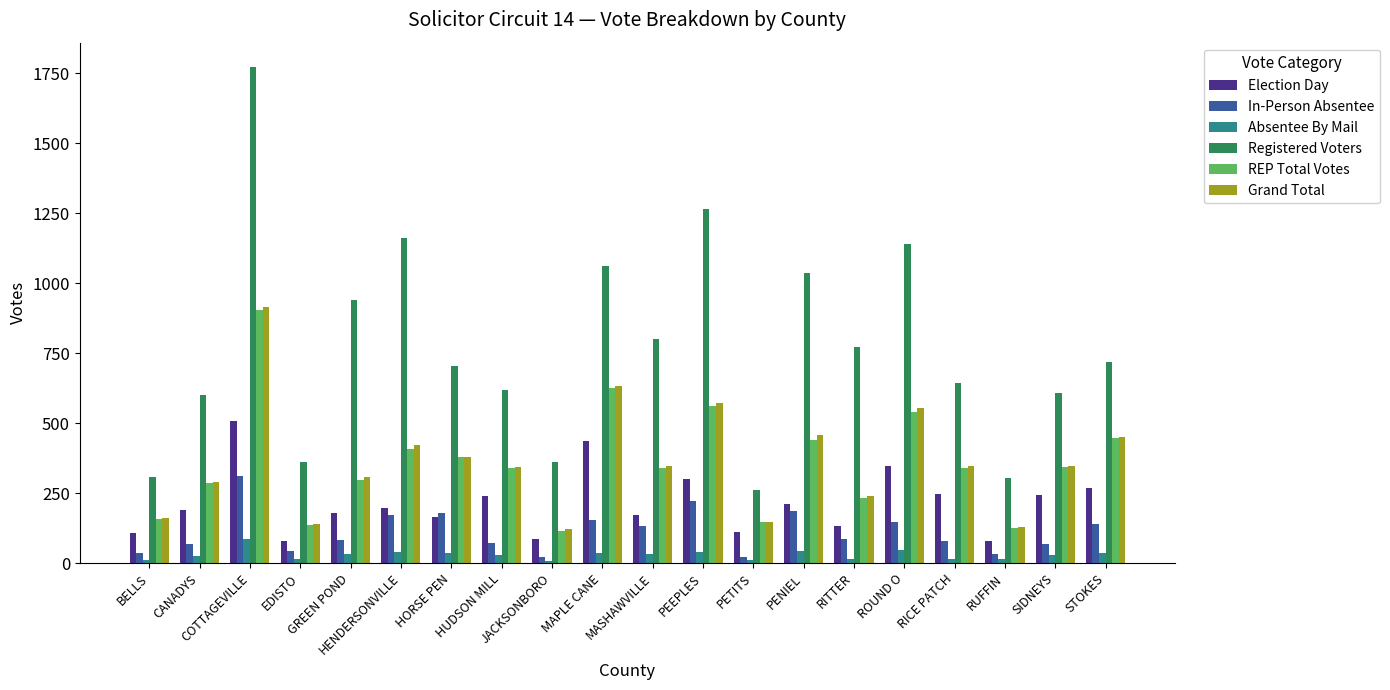

What is the label of the 20th bar from the left?

STOKES